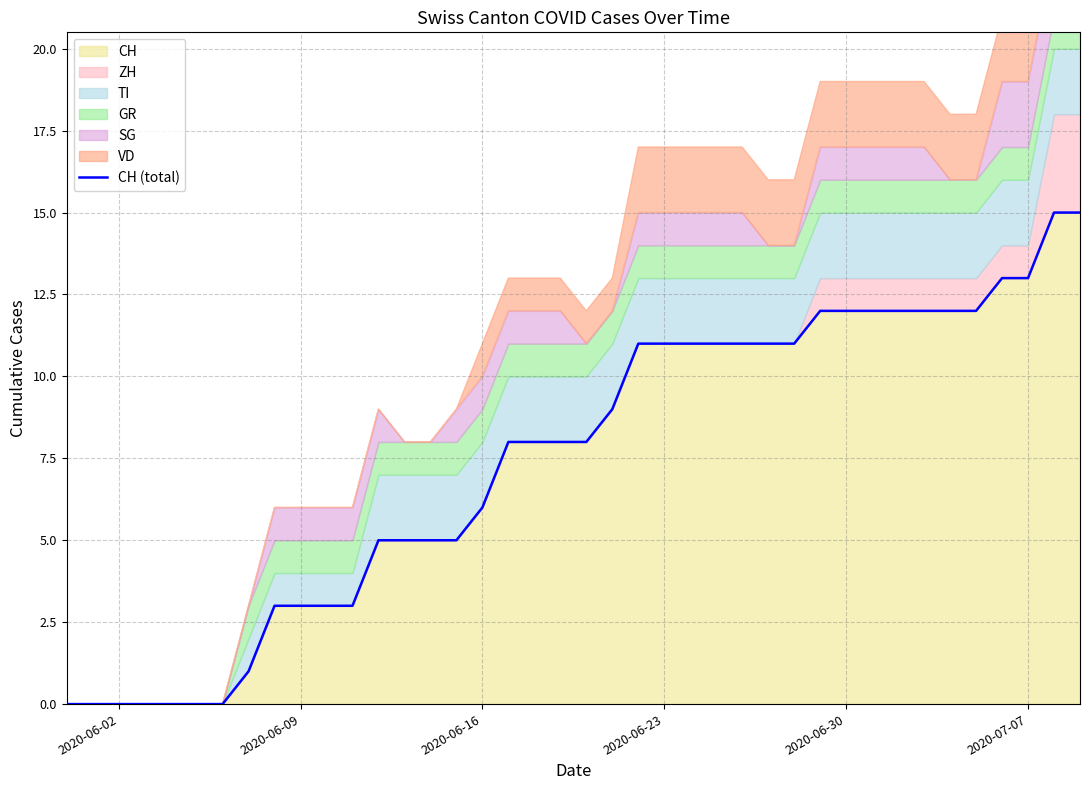

What is the maximum value for CH?

15